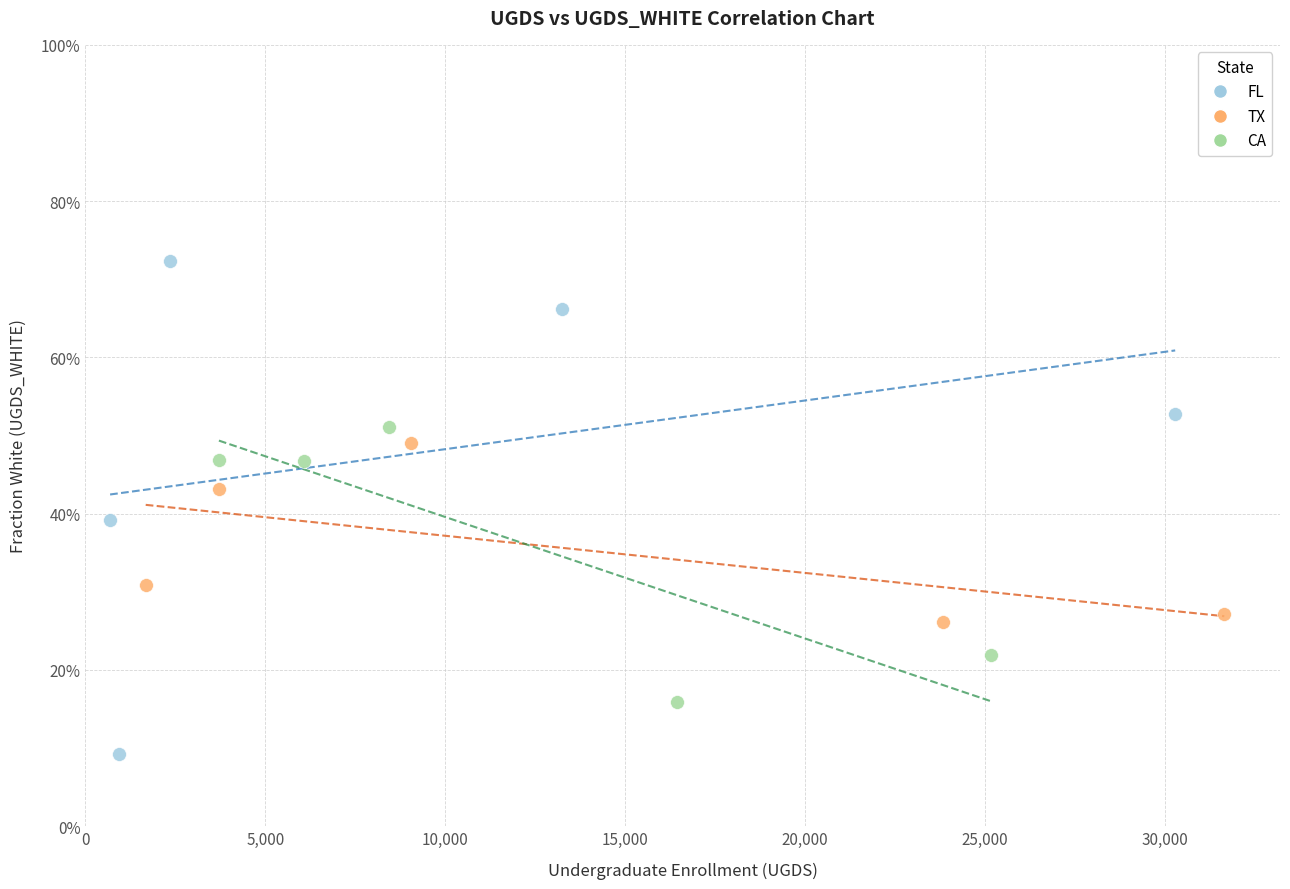

Which series has the largest Y range (max minus min)?

FL